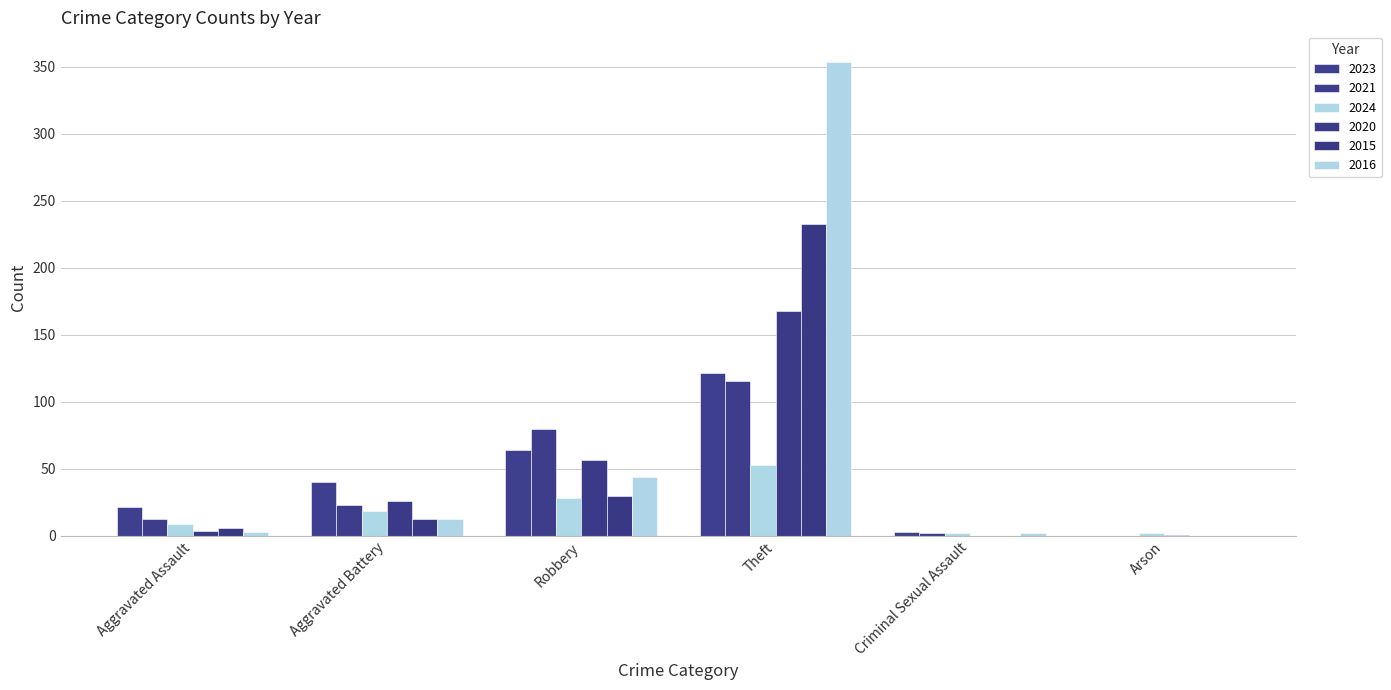

Which series has the largest total across all categories?

2016